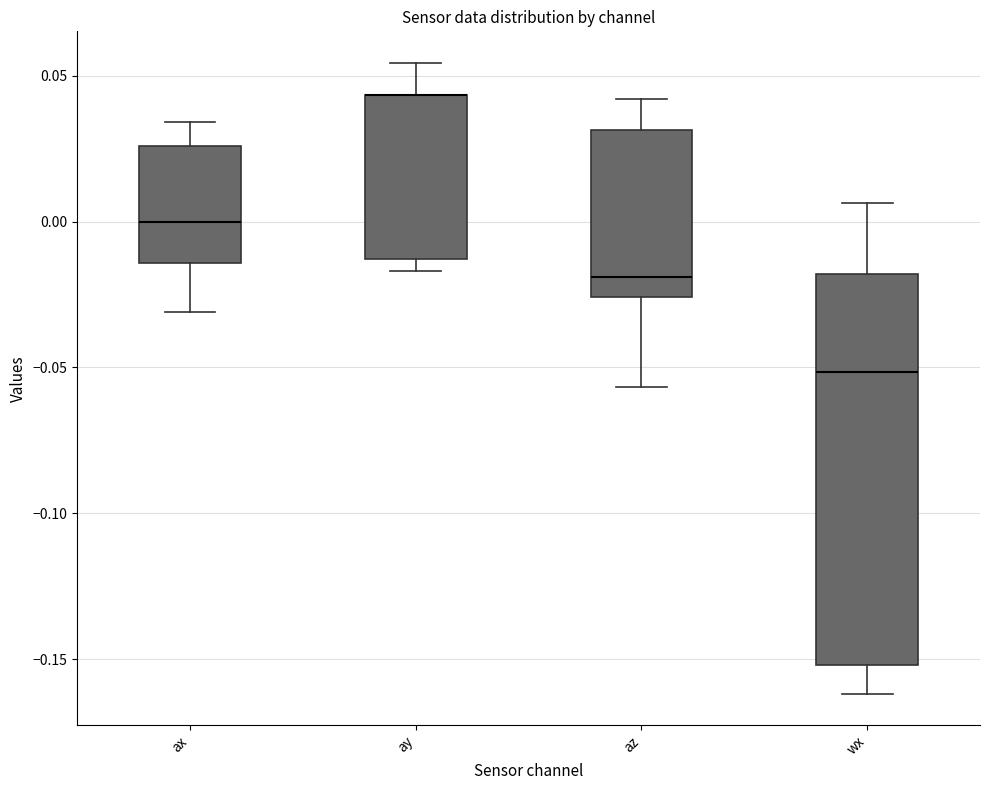

Comparing the boxes themselves (not the whiskers), which one is the tallest?

wx